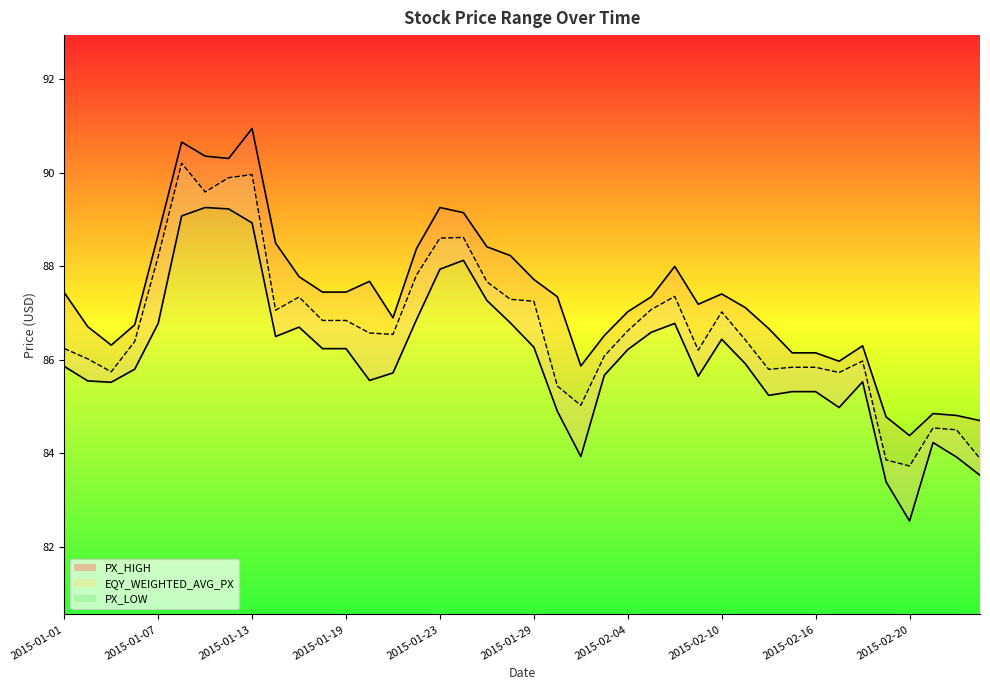

How many interior local peaks does the EQY_WEIGHTED_AVG_PX series have?

8